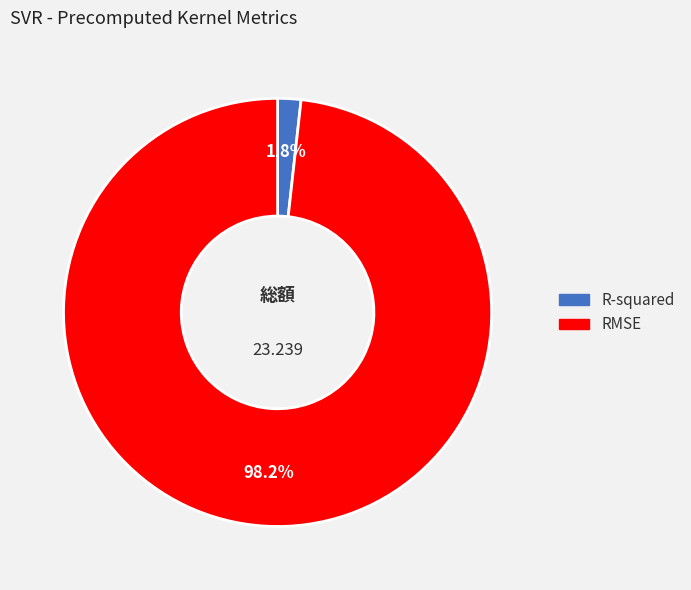

To the nearest percent, what is the difference between the RMSE and R-squared slice percentages?

96%